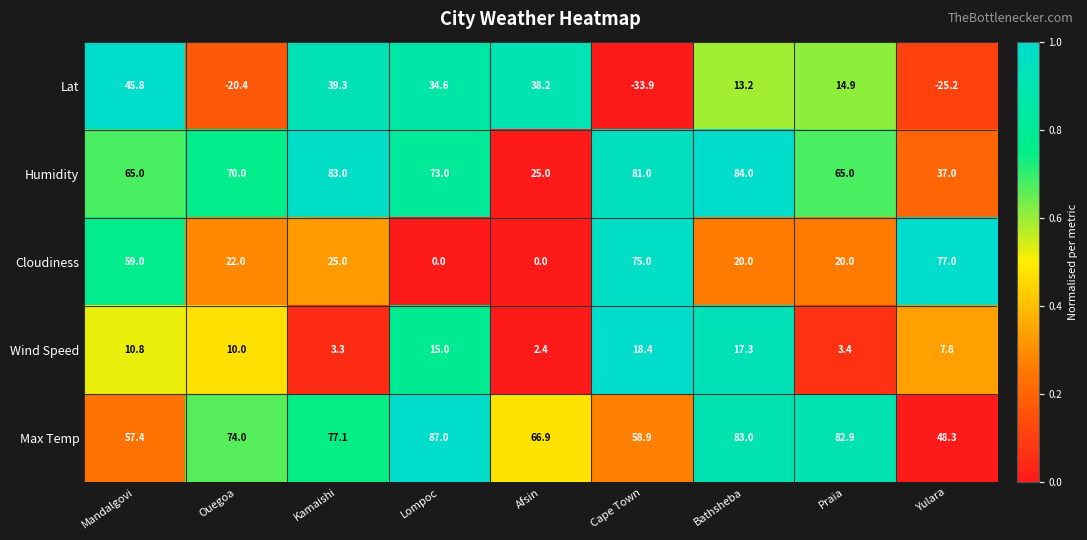

Between Lompoc and Afsin, which series saw the biggest shift?

Humidity